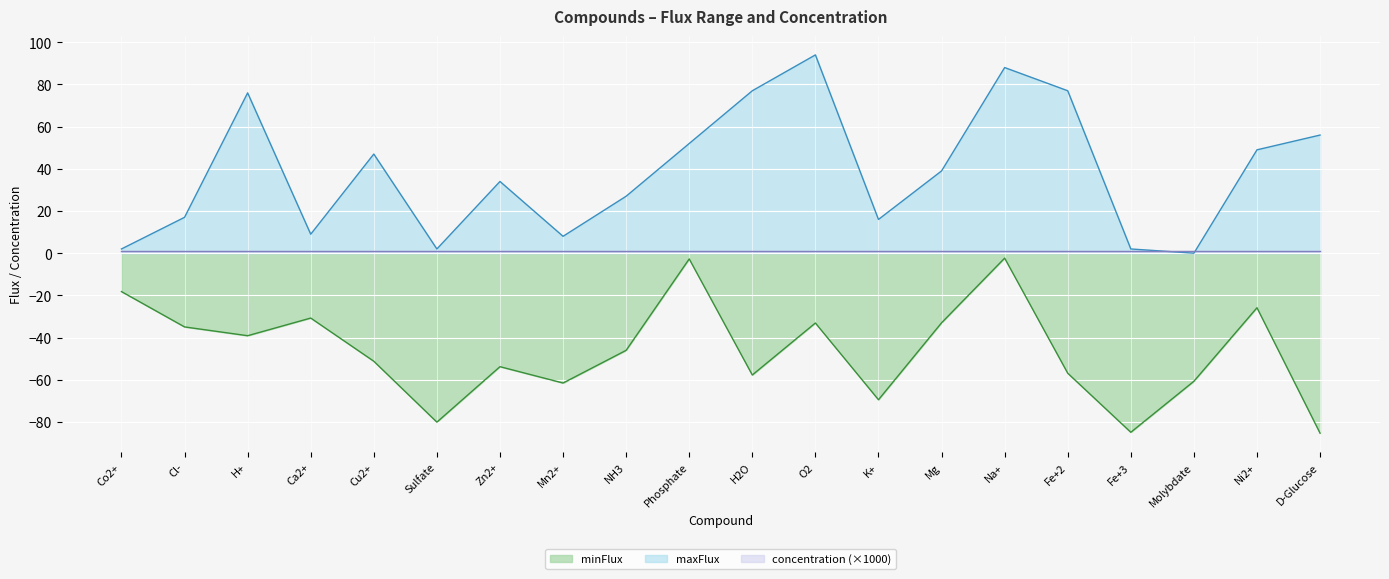

What is the label of the 2nd point from the left?

Cl-